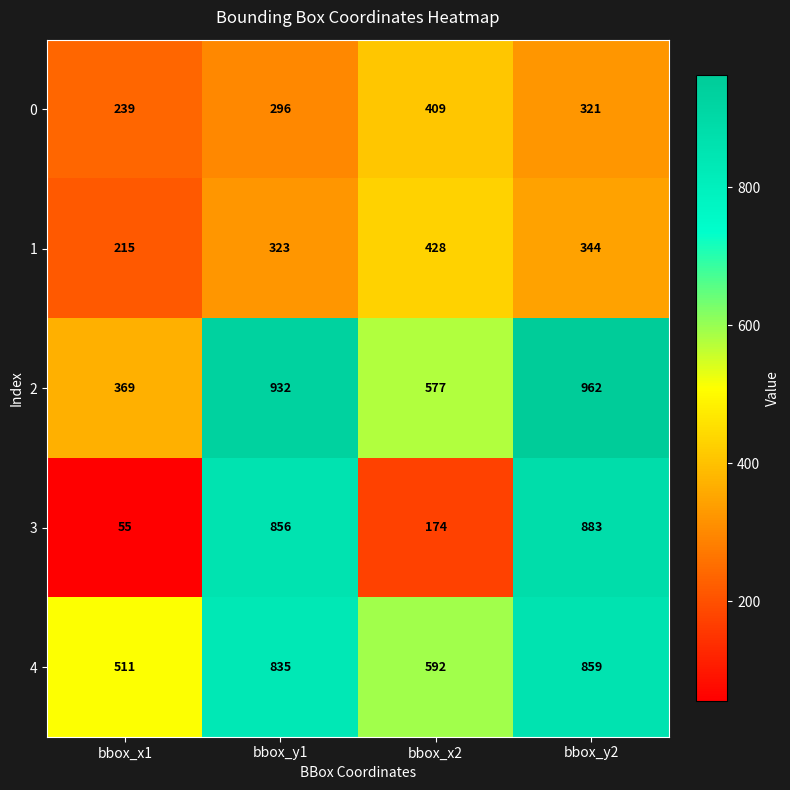

Read the 0 value at bbox_y2, to the nearest 5.

320